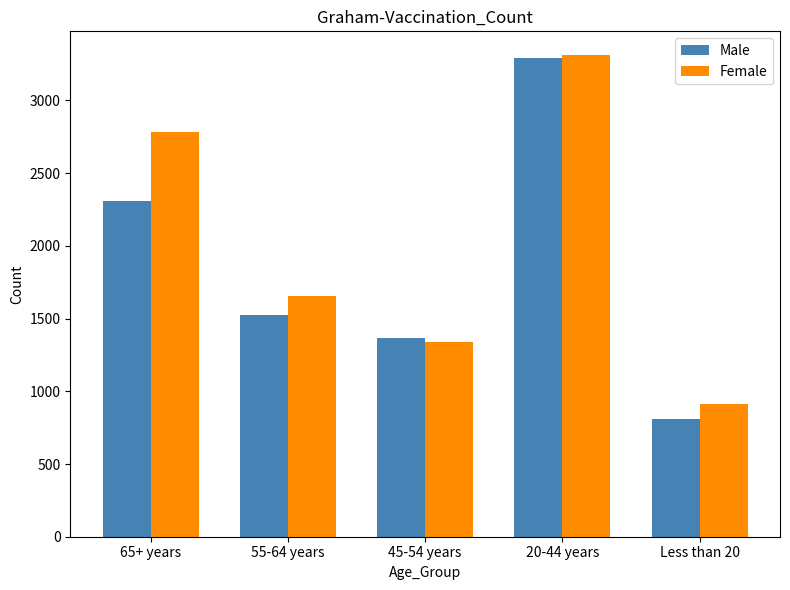

Are the bars grouped side by side (vs. stacked)?

Yes